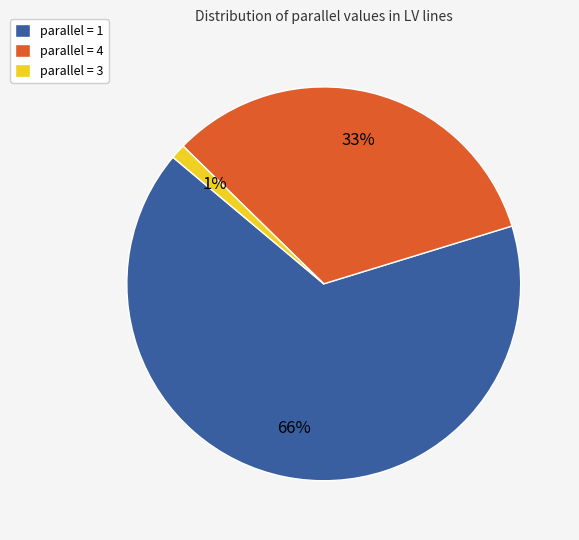

Is it true that parallel = 1 is 66% of the pie?

True